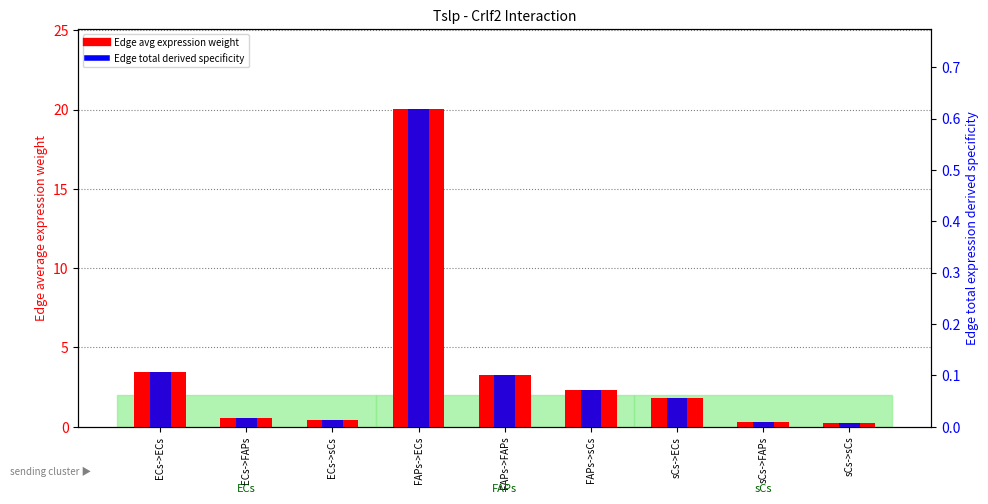

How many bars are there in each group?

2